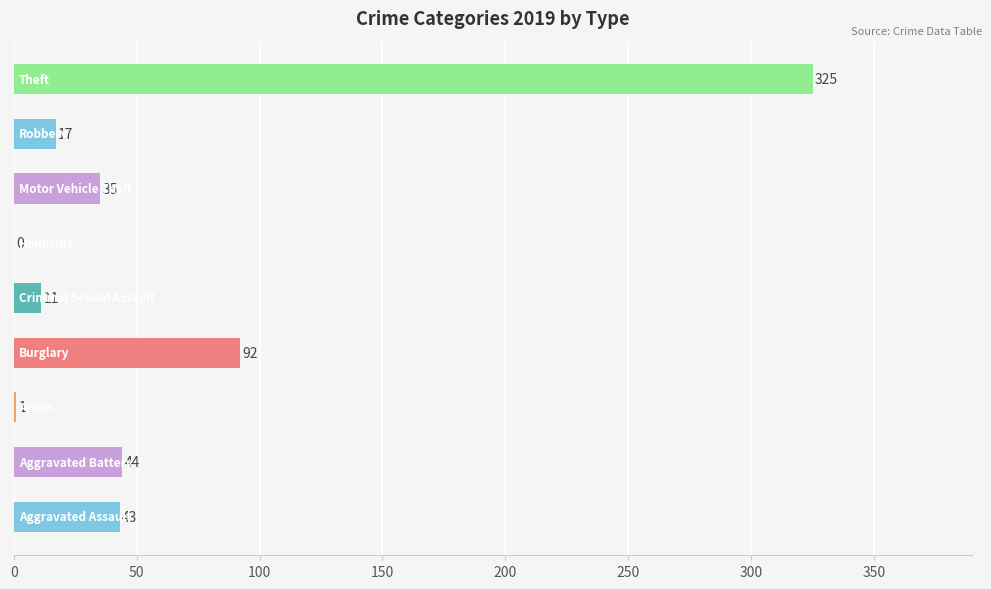

What is the maximum value shown in the chart?

325